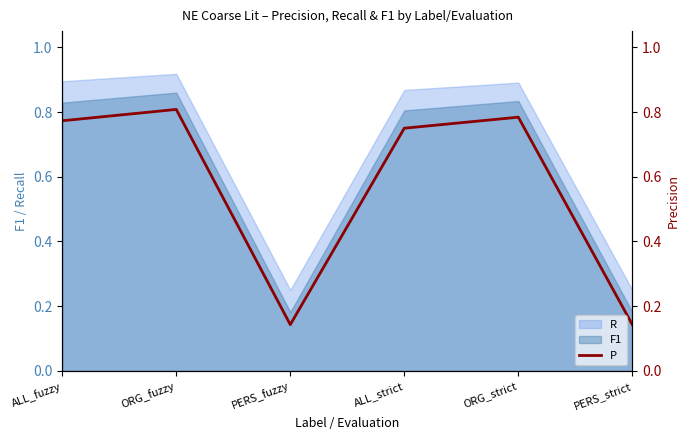

Is it true that the value at ORG_strict is 0.8?

True